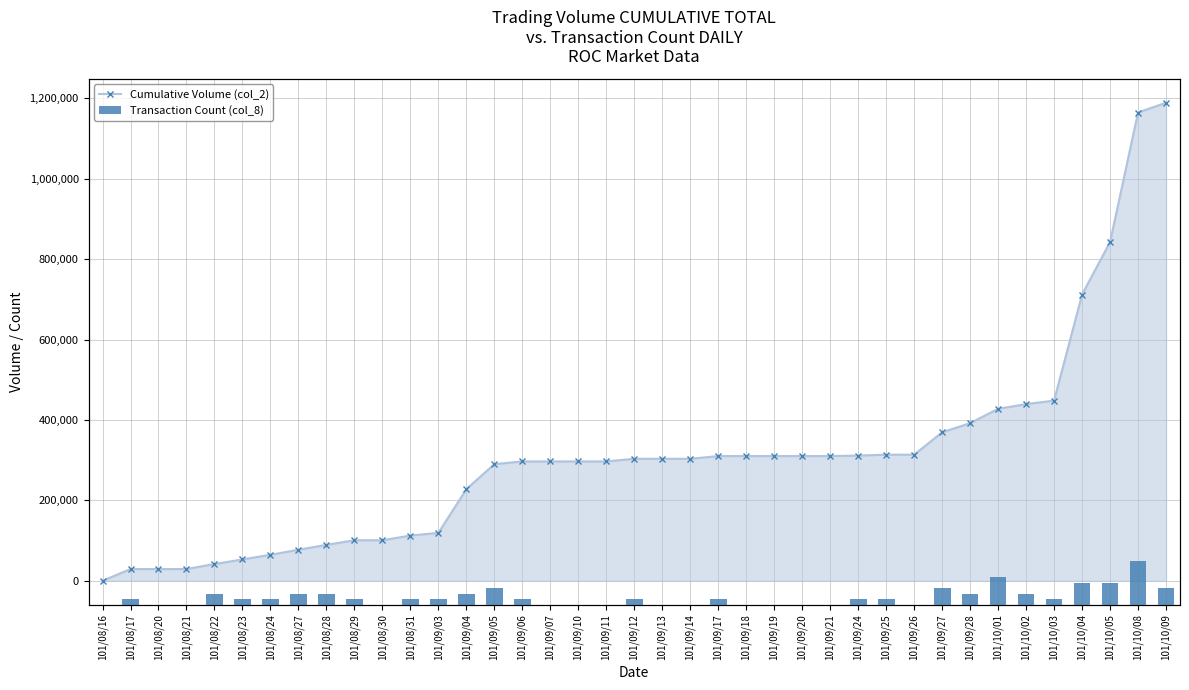

Which series has the largest total across all categories?

Cumulative Volume (col_2)